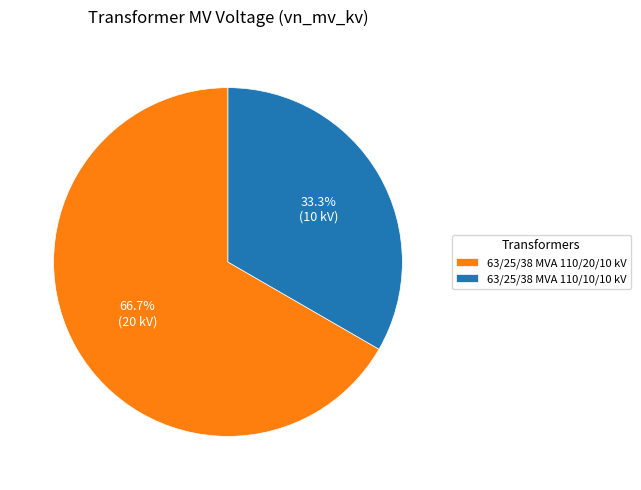

How many slices are in this pie chart?

2